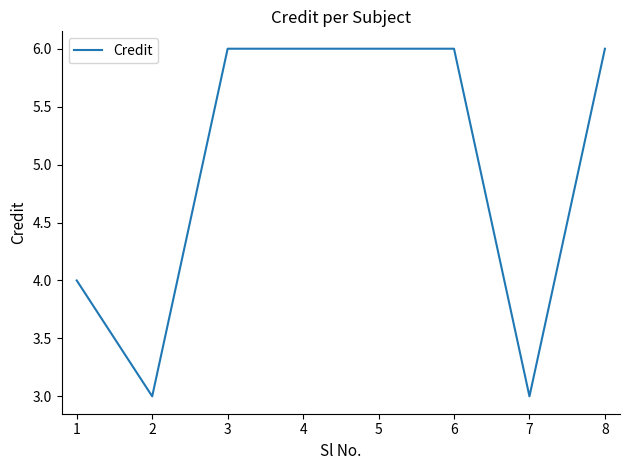

The value at 3 is 6. True or false?

True